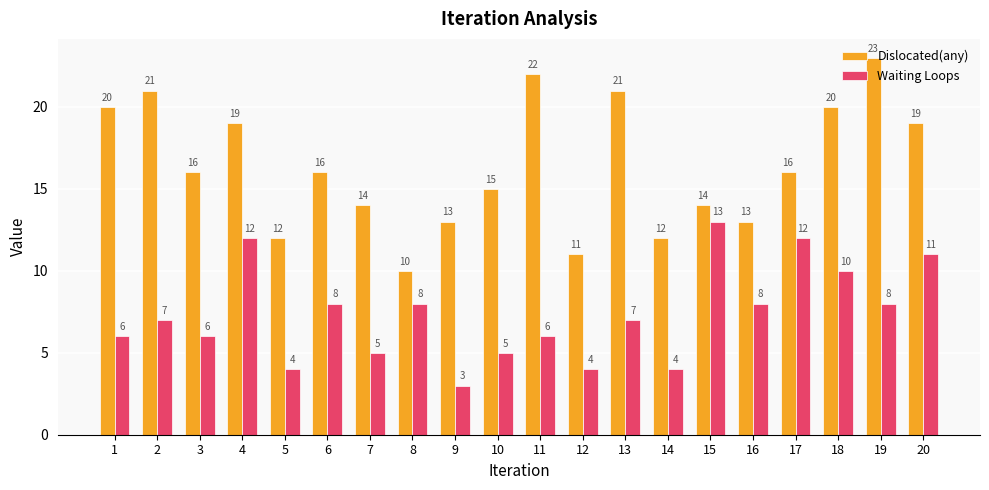

Which series has the largest range (max minus min)?

Dislocated(any)